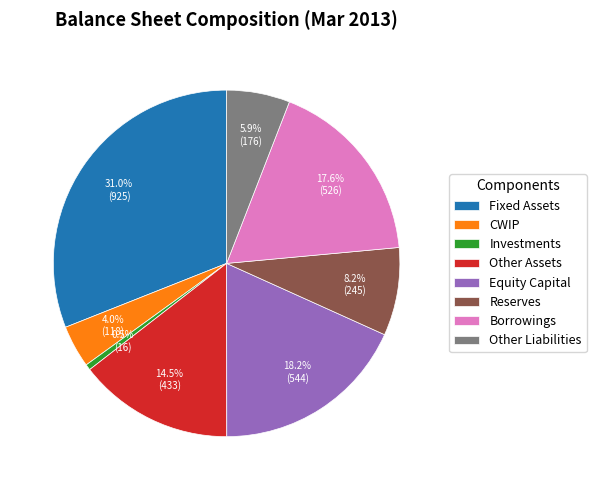

What is the largest slice in the pie chart?

Fixed Assets